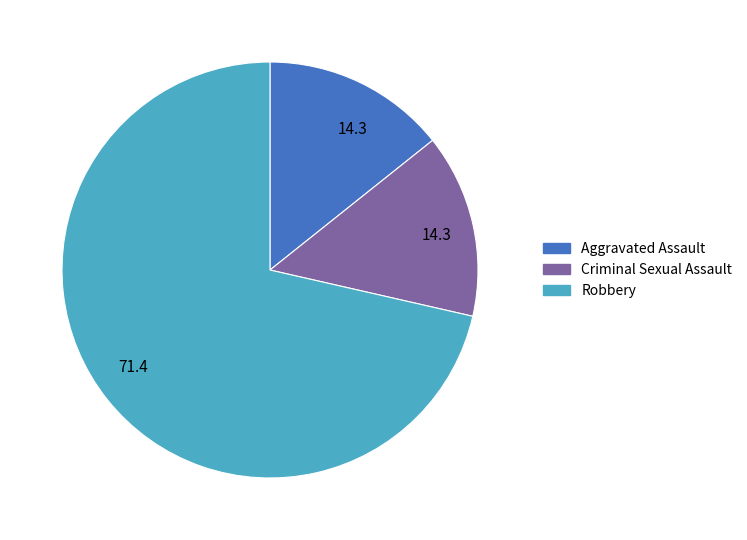

Do Robbery and Criminal Sexual Assault together represent more than half of the pie?

Yes